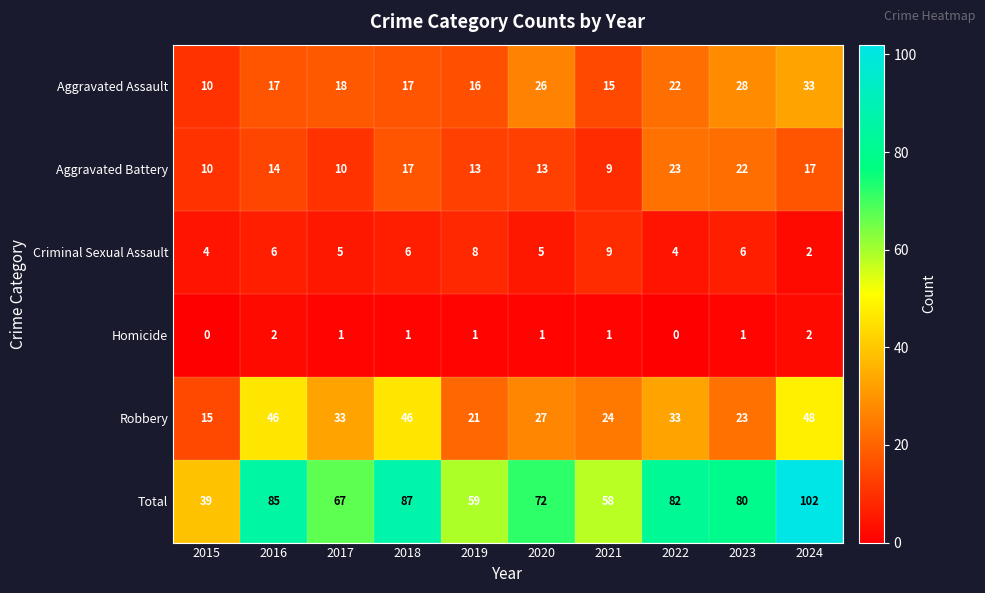

Read the Total value at 2017.

67